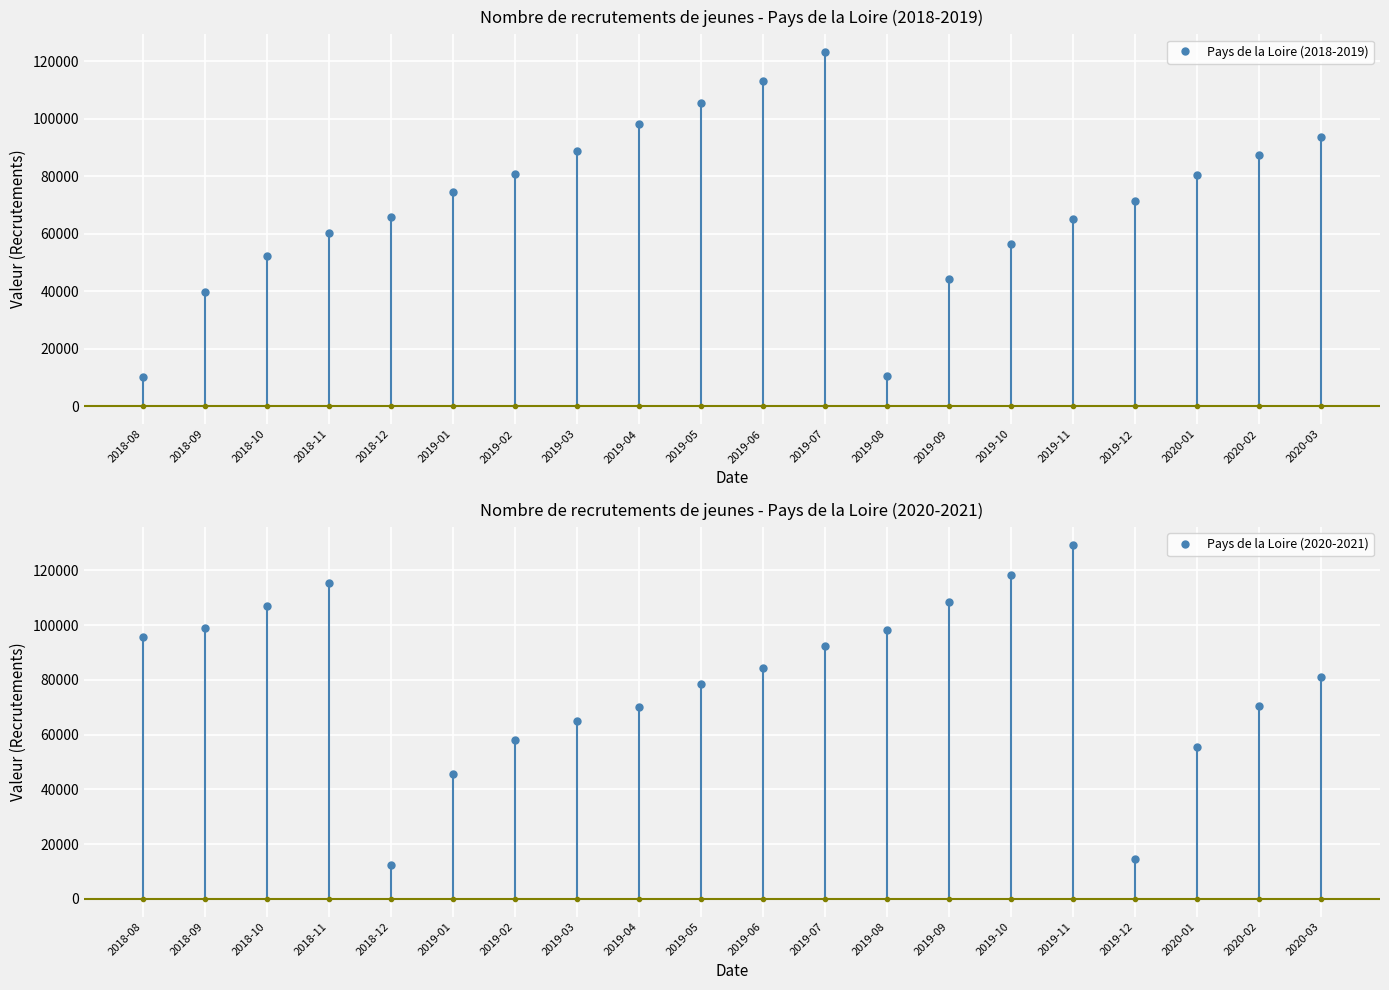

Does the chart display data point markers on the line(s)?

Yes